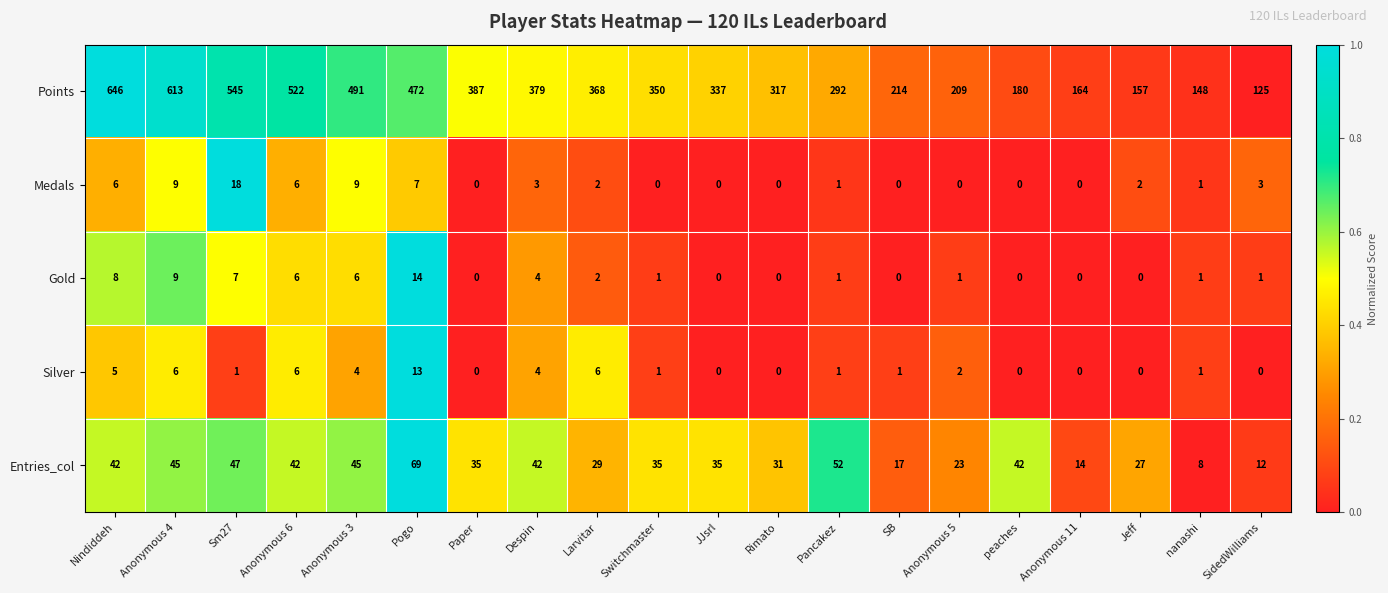

Rank the series at Nindiddeh from highest to lowest value.

Points, Entries_col, Gold, Medals, Silver